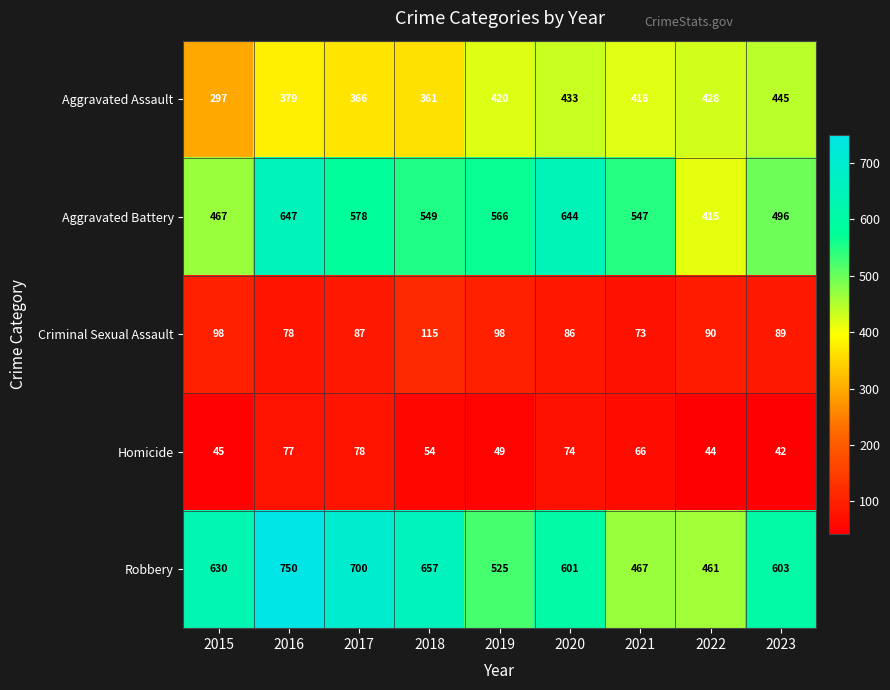

What is the difference between the second highest and second lowest values in the Homicide series?

33